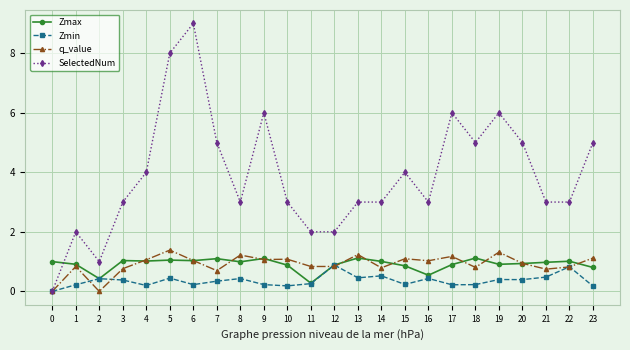

What is the sum of all Zmin values?

8.6